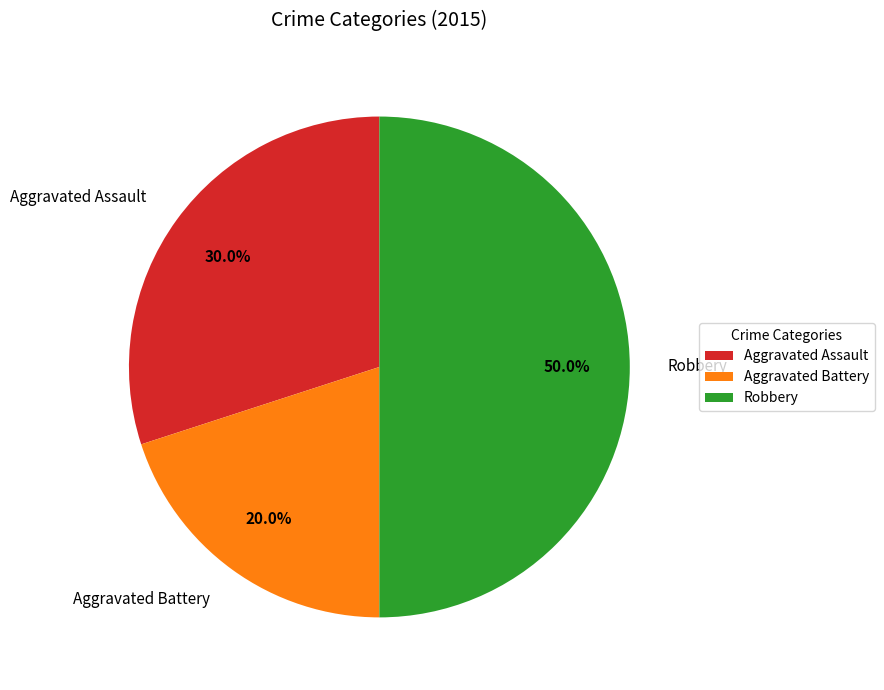

To the nearest percent, what is the difference between the largest and smallest slice percentages?

30%